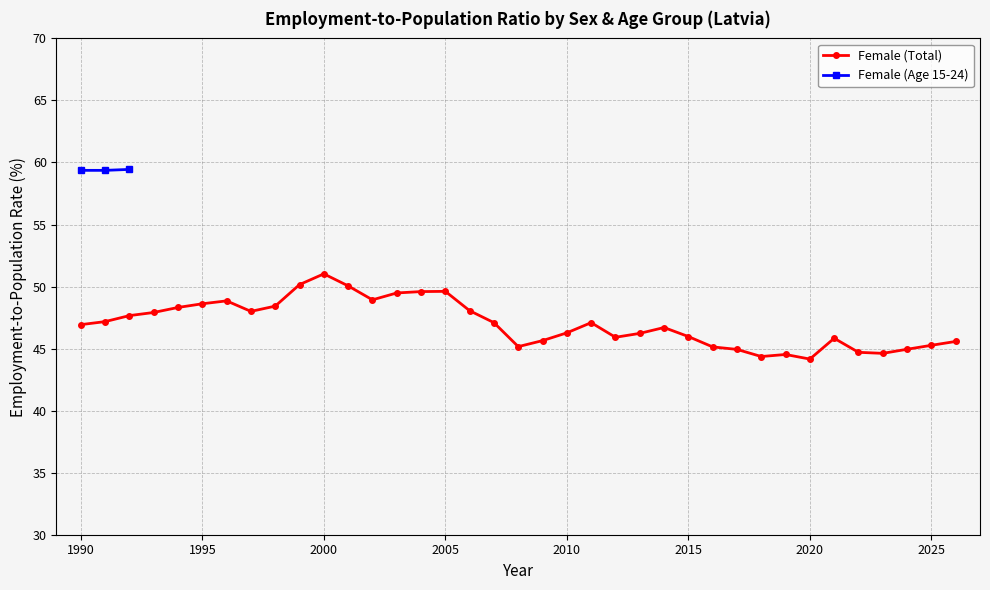

Reading right to left, extract all data points from this chart.

2026=45.6	2025=45.3	2024=44.9	2023=44.6	2022=44.7	2021=45.8	2020=44.2	2019=44.5	2018=44.4	2017=44.9	2016=45.1	2015=46.0	2014=46.7	2013=46.2	2012=45.9	2011=47.1	2010=46.3	2009=45.6	2008=45.2	2007=47.1	2006=48.1	2005=49.6	2004=49.6	2003=49.5	2002=48.9	2001=50.1	2000=51.0	1999=50.2	1998=48.4	1997=48.0	1996=48.8	1995=48.6	1994=48.3	1993=47.9	1992=47.7	1991=47.2	1990=46.9